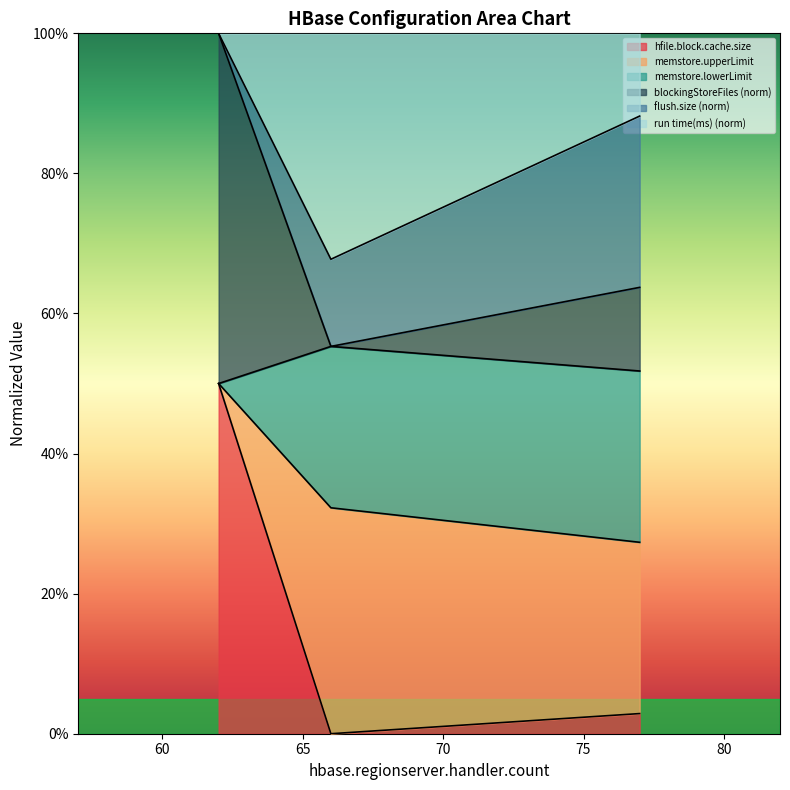

What are all the series names shown in the legend?

hfile.block.cache.size, memstore.upperLimit, memstore.lowerLimit, blockingStoreFiles (norm), flush.size (norm), run time(ms) (norm)